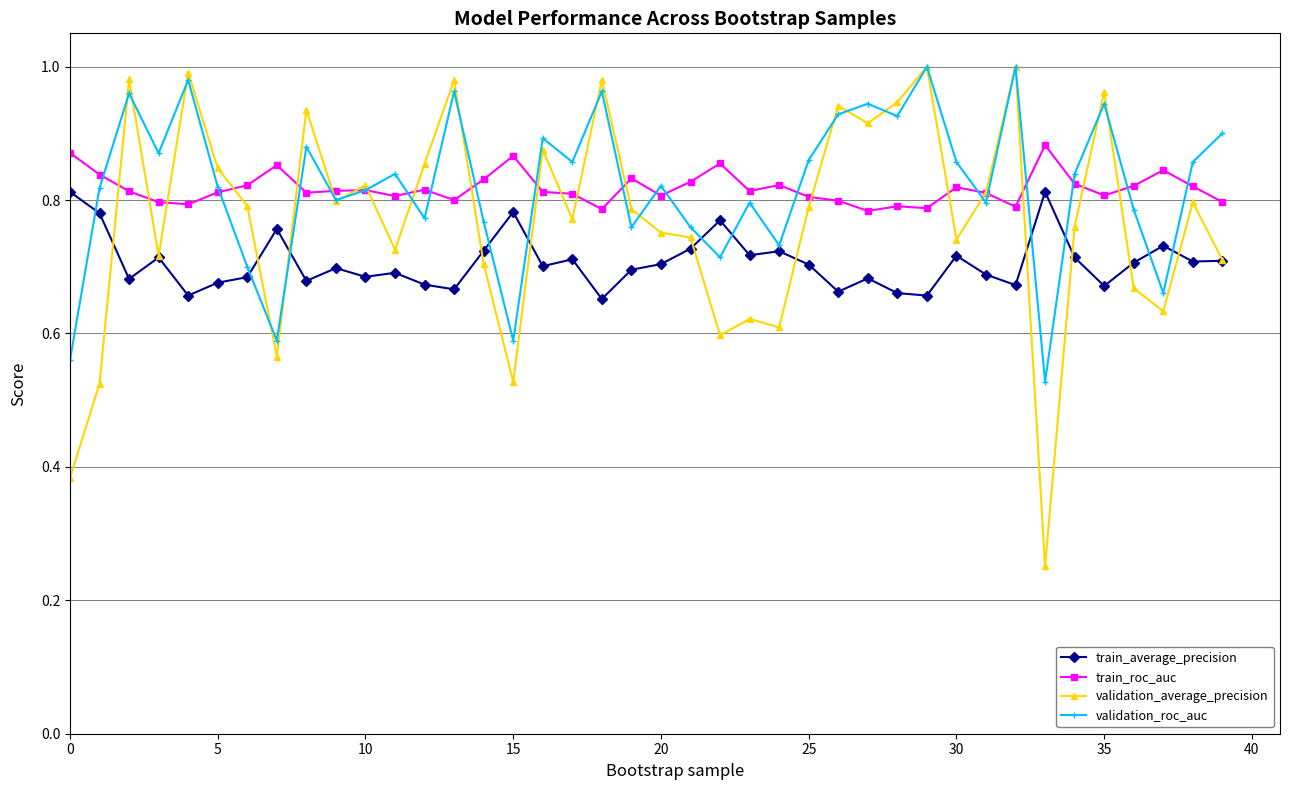

What is the sum of all train_average_precision values?

28.3